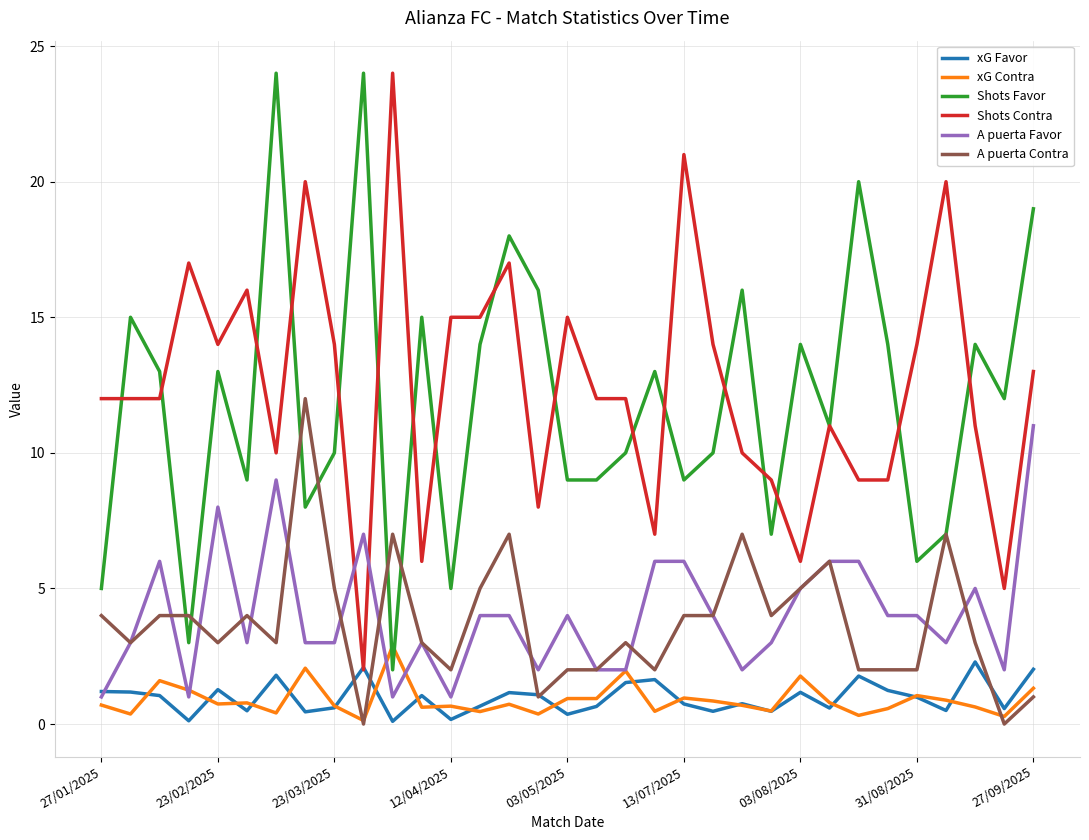

What are all the series names shown in the legend?

xG Favor, xG Contra, Shots Favor, Shots Contra, A puerta Favor, A puerta Contra